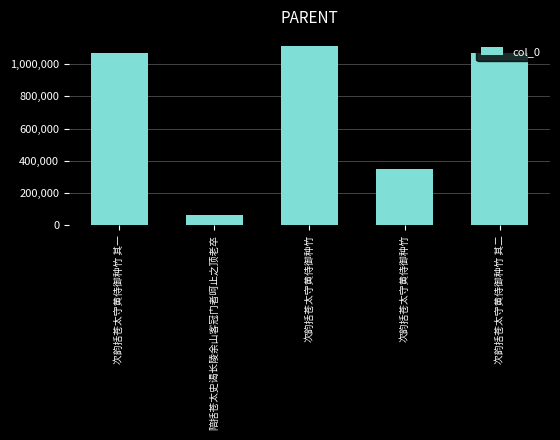

Does the chart contain stacked bars?

No